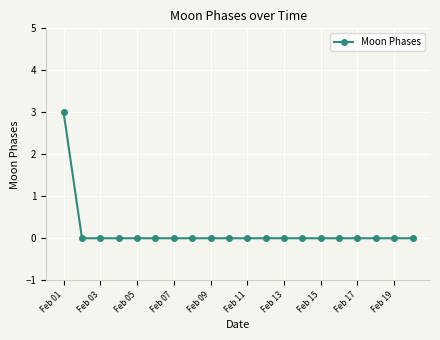

How many categories are shown in the chart?

20